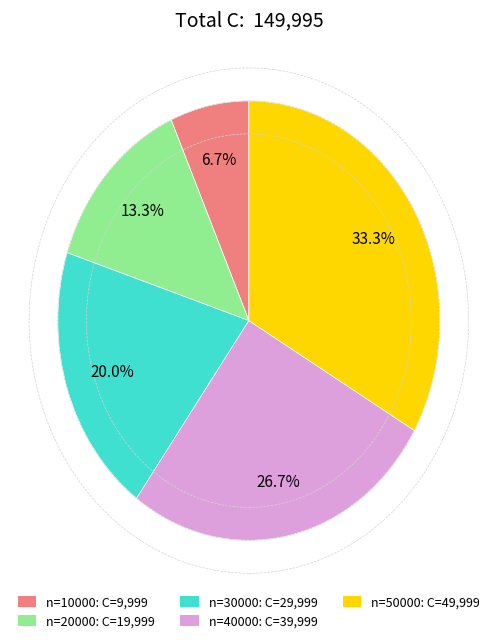

Does n=30000: C=29,999 account for over 50% of the chart?

No